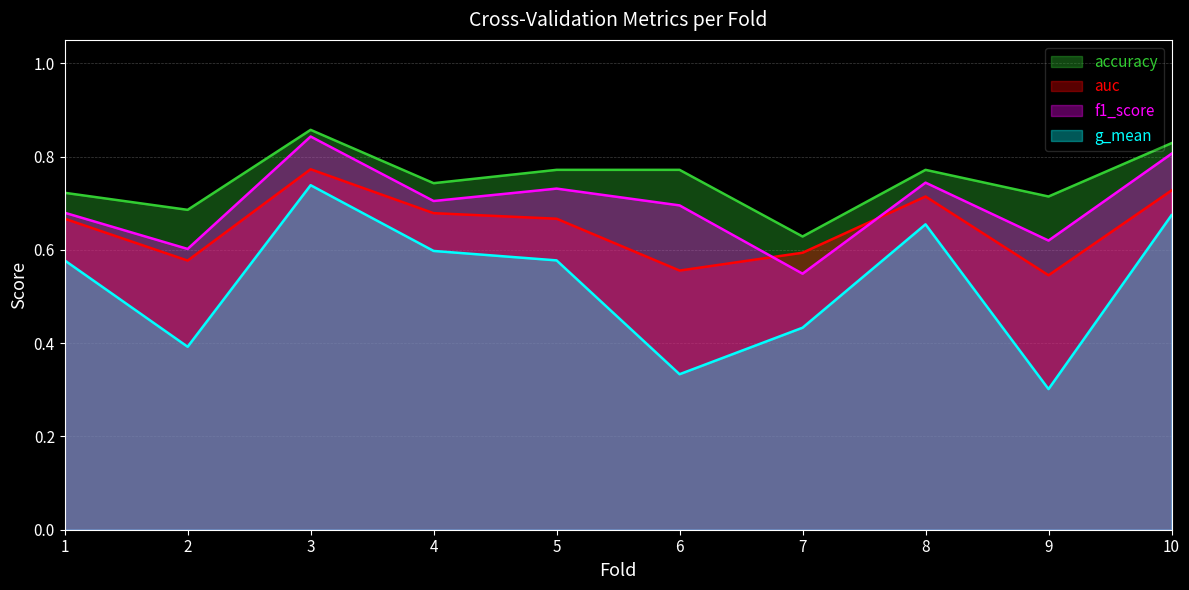

Is it true that accuracy equals 0.8 at 10?

True